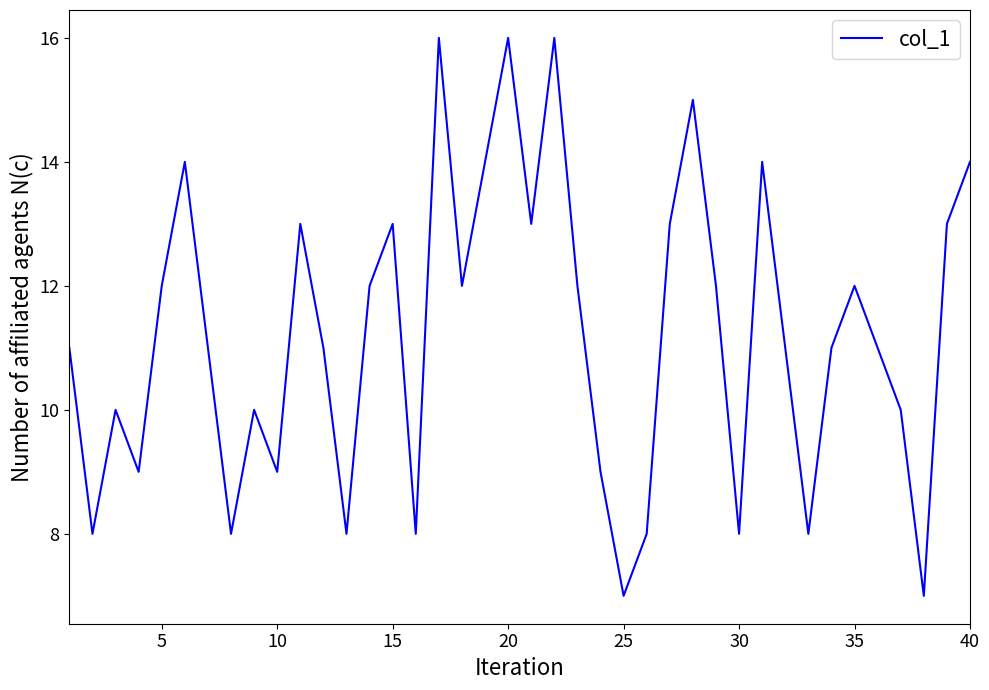

What is the difference between the maximum and minimum values?

9